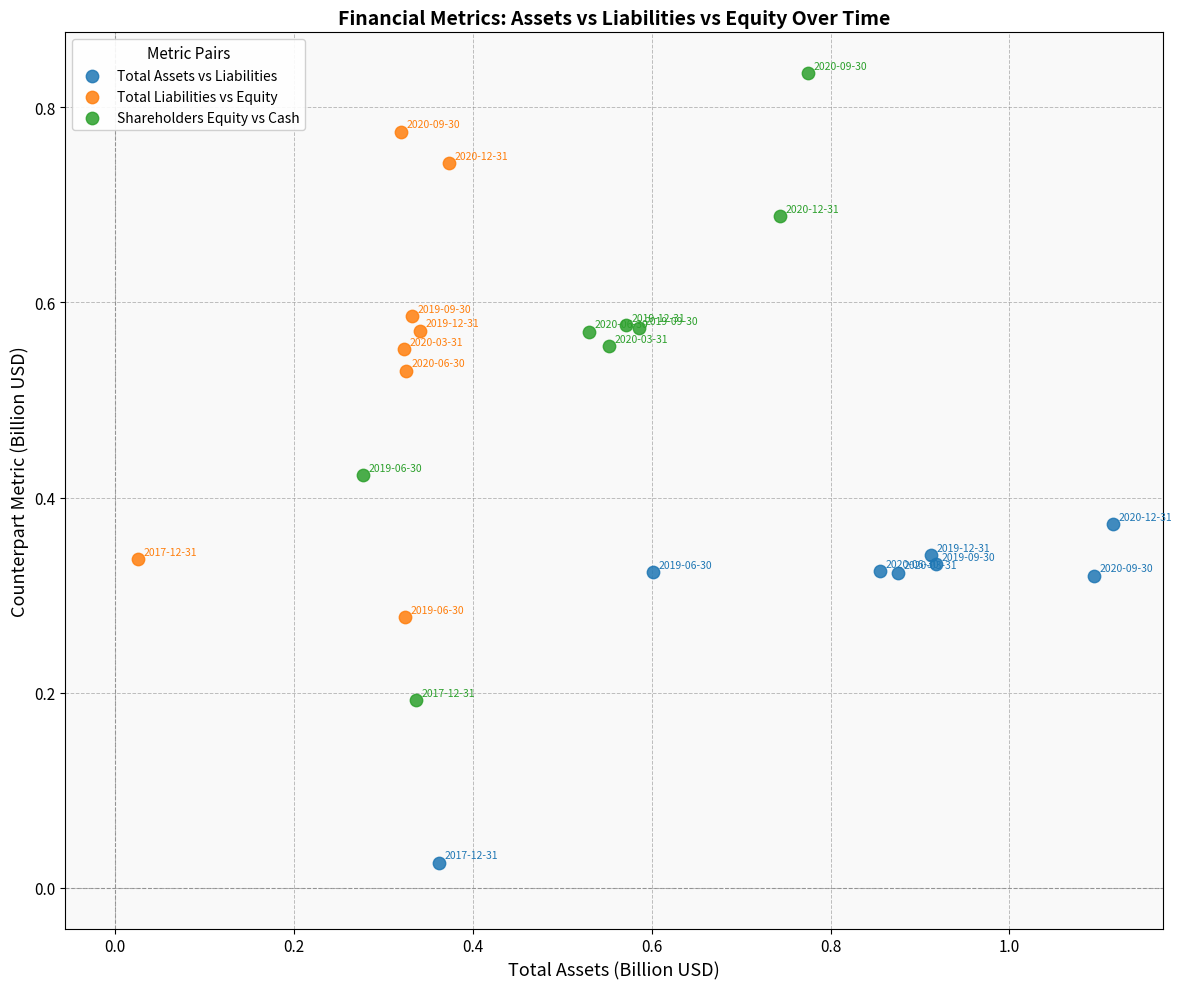

Which series reaches the minimum Y coordinate?

Total Assets vs Liabilities